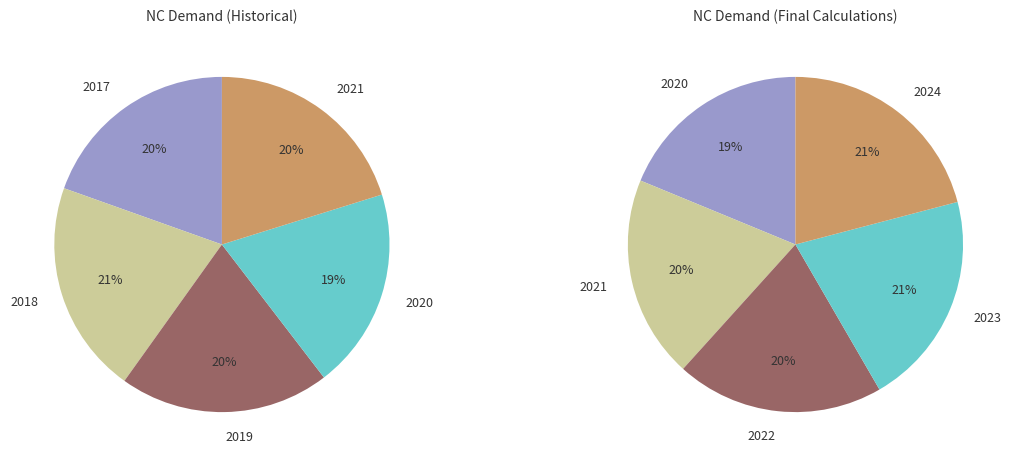

Which category has the smallest portion of the pie?

2020